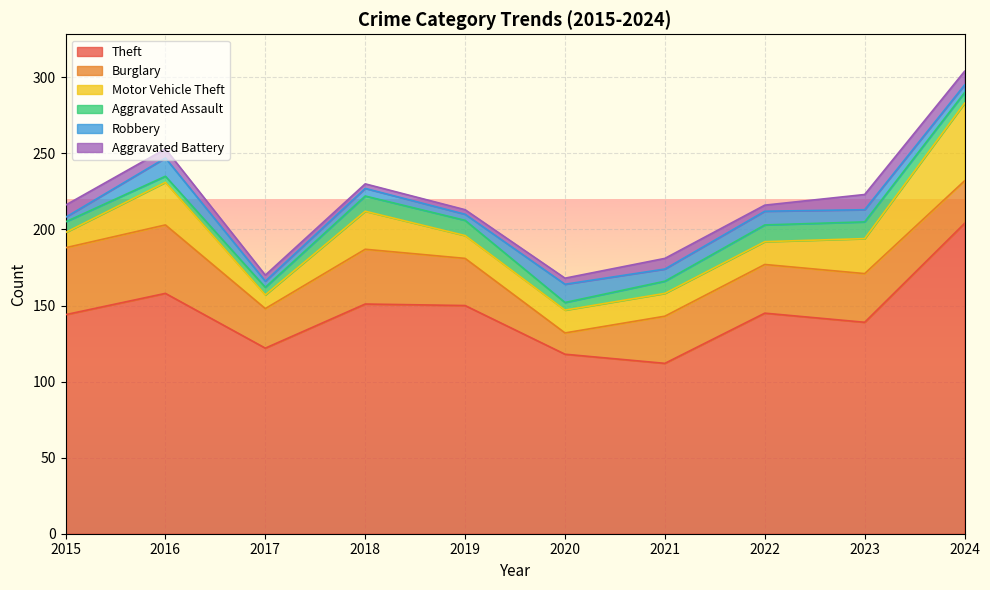

Reading right to left, extract all data points from this chart.

Theft: 204	139	145	112	118	150	151	122	158	144
Burglary: 28	32	32	31	14	31	36	26	45	44
Motor Vehicle Theft: 51	23	15	15	15	15	25	9	28	10
Aggravated Assault: 7	11	11	8	5	10	10	5	4	7
Robbery: 5	8	9	8	12	4	5	4	12	3
Aggravated Battery: 9	10	4	7	4	3	3	4	6	8